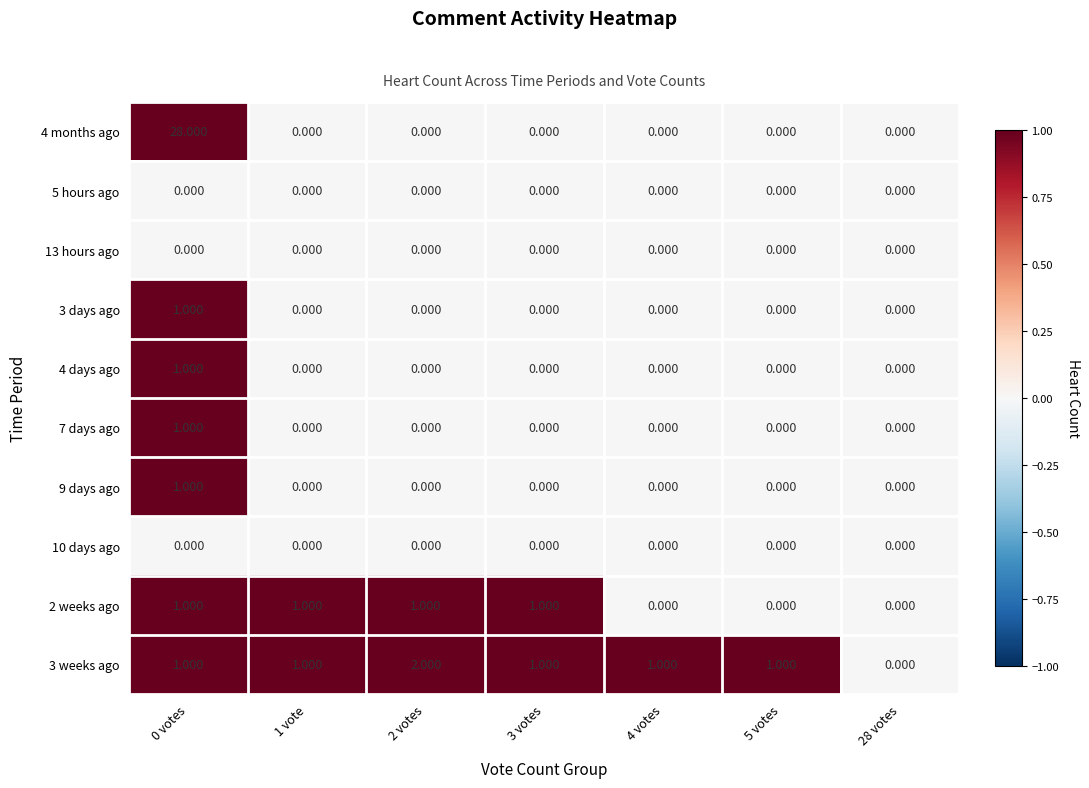

Is the value of 4 months ago at 5 votes greater than the value of 2 weeks ago at 2 votes?

No